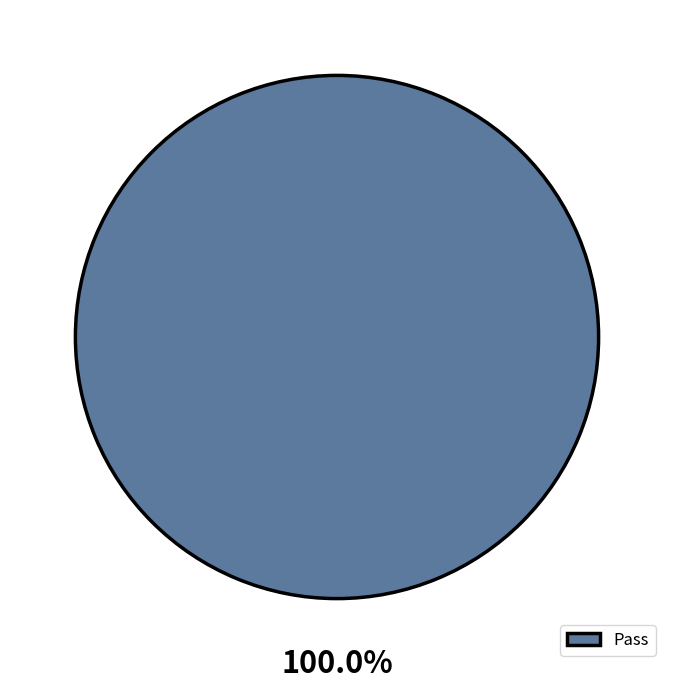

Rank the categories by value from highest to lowest.

Pass